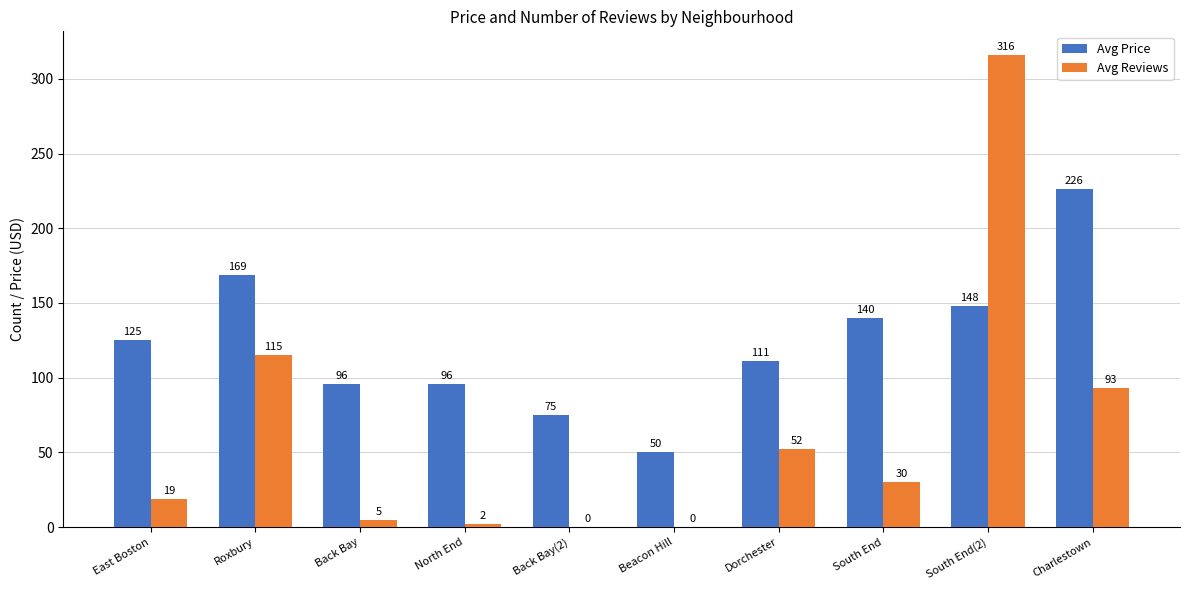

Is the value of Avg Price at Beacon Hill greater than the value of Avg Reviews at East Boston?

Yes